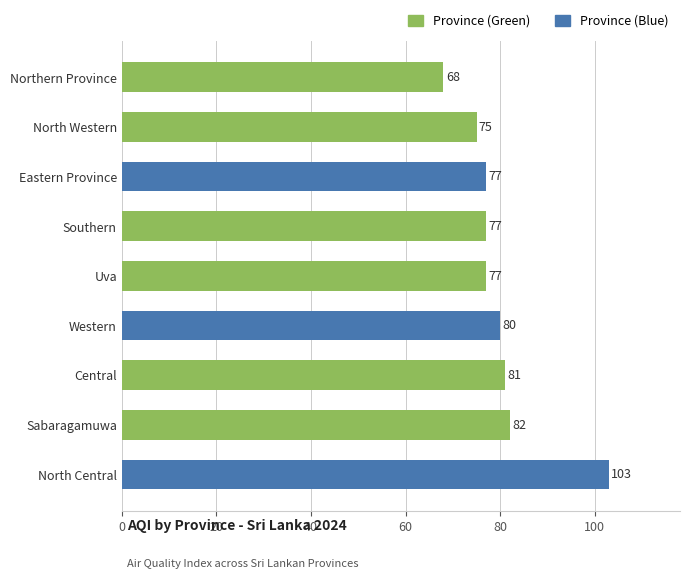

Reading bottom to top, extract all data points from this chart.

North Central=103	Sabaragamuwa=82	Central=81	Western=80	Uva=77	Southern=77	Eastern Province=77	North Western=75	Northern Province=68